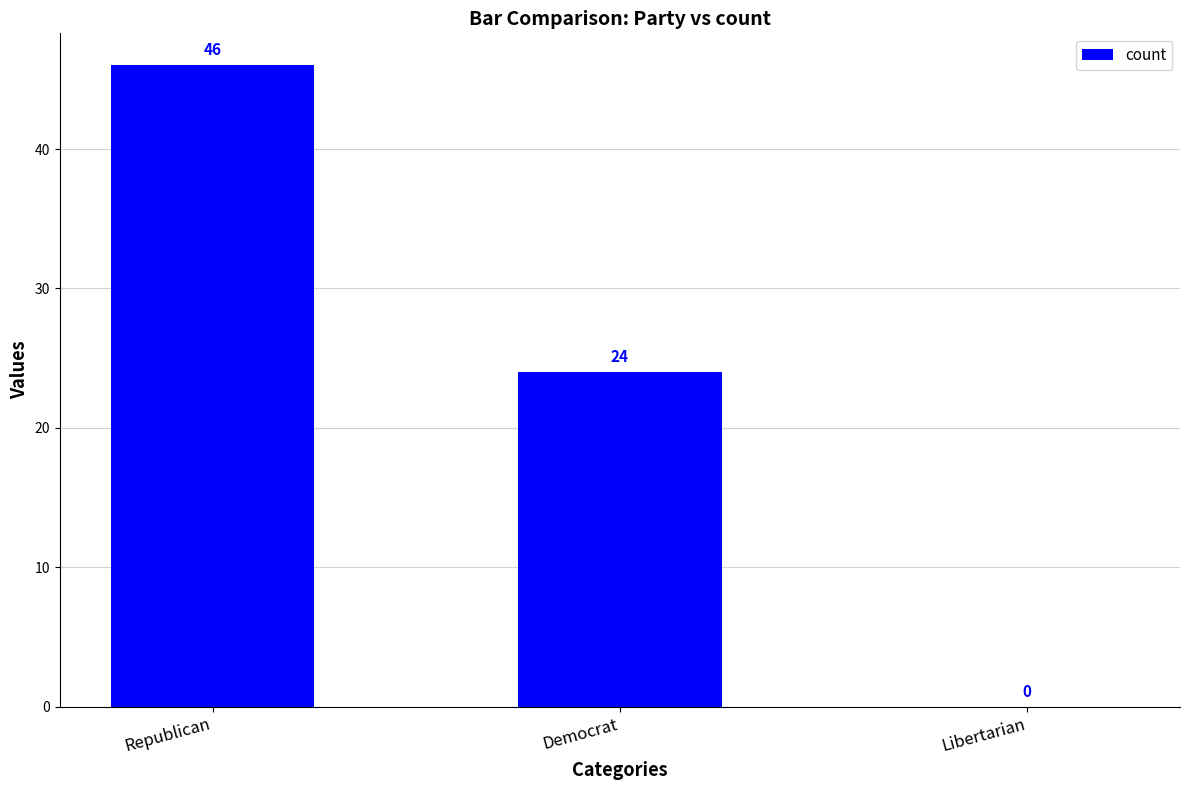

Where does the data first go above 24?

Republican